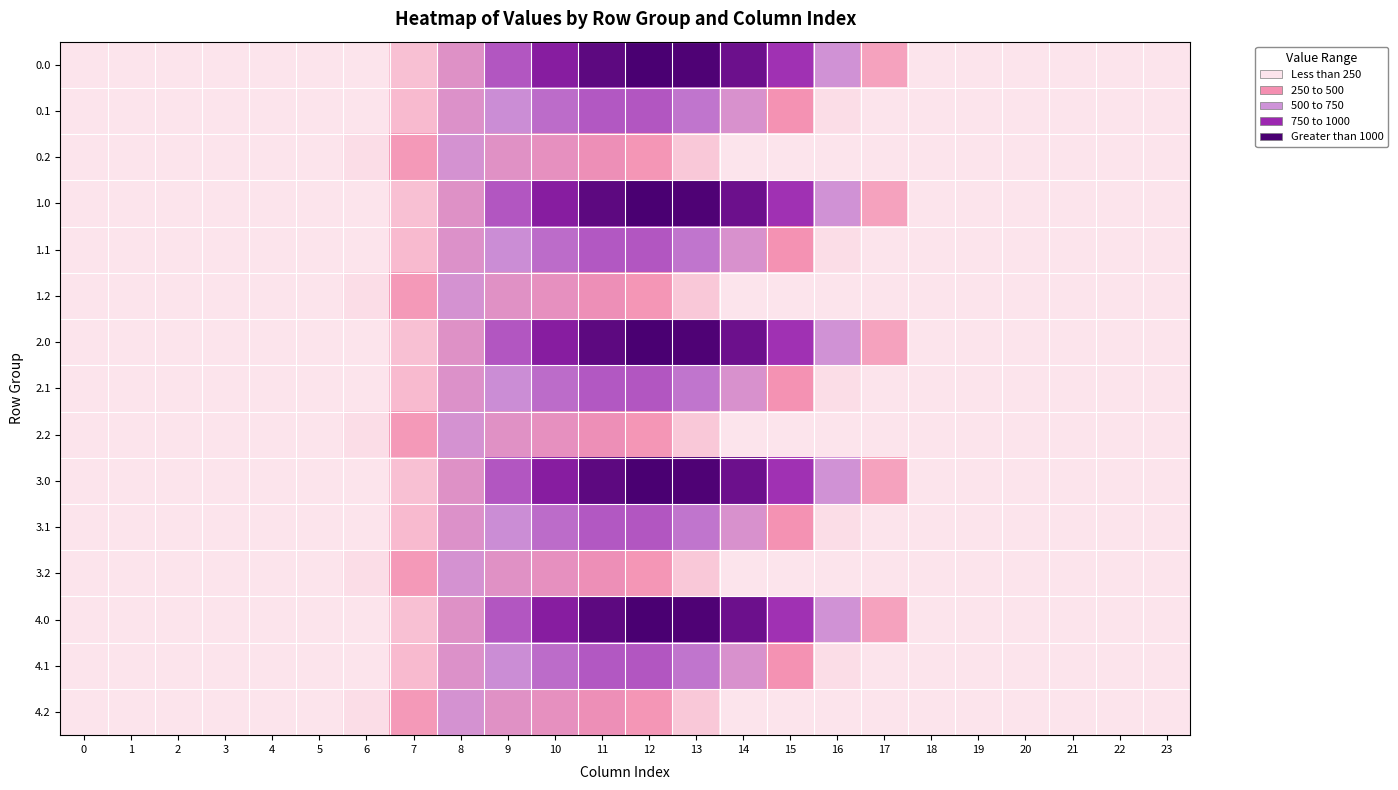

Count the number of categories in the chart.

24